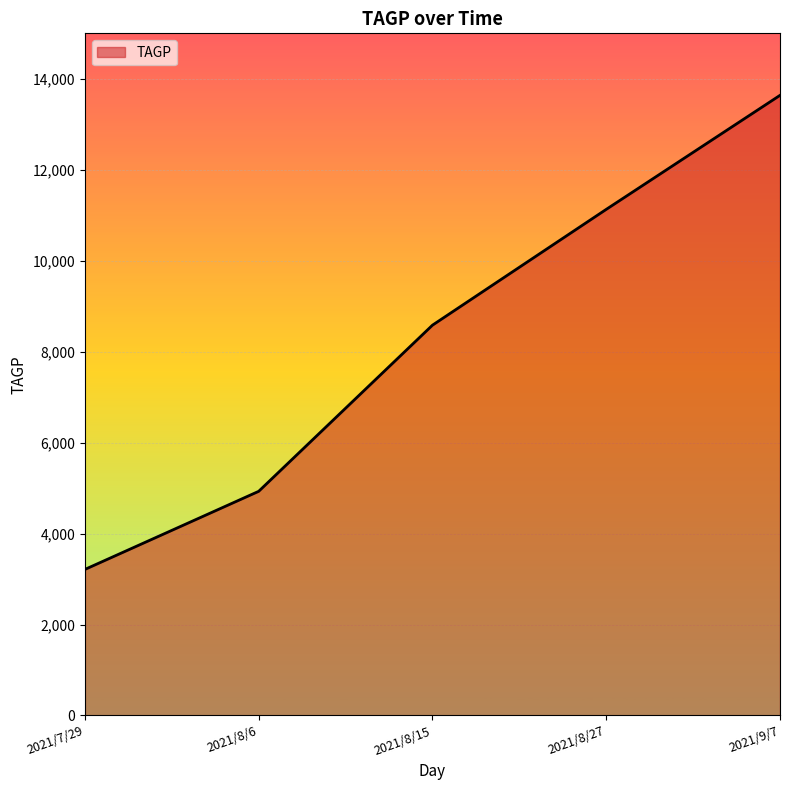

Does the chart have visible grid lines?

Yes